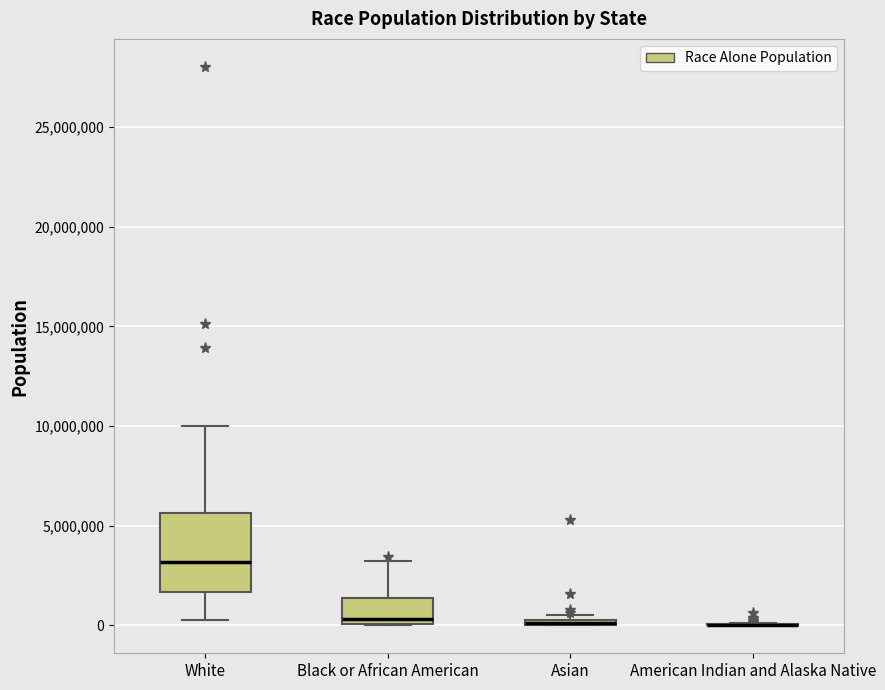

Which box is the tallest, from its lower edge to its upper edge?

White